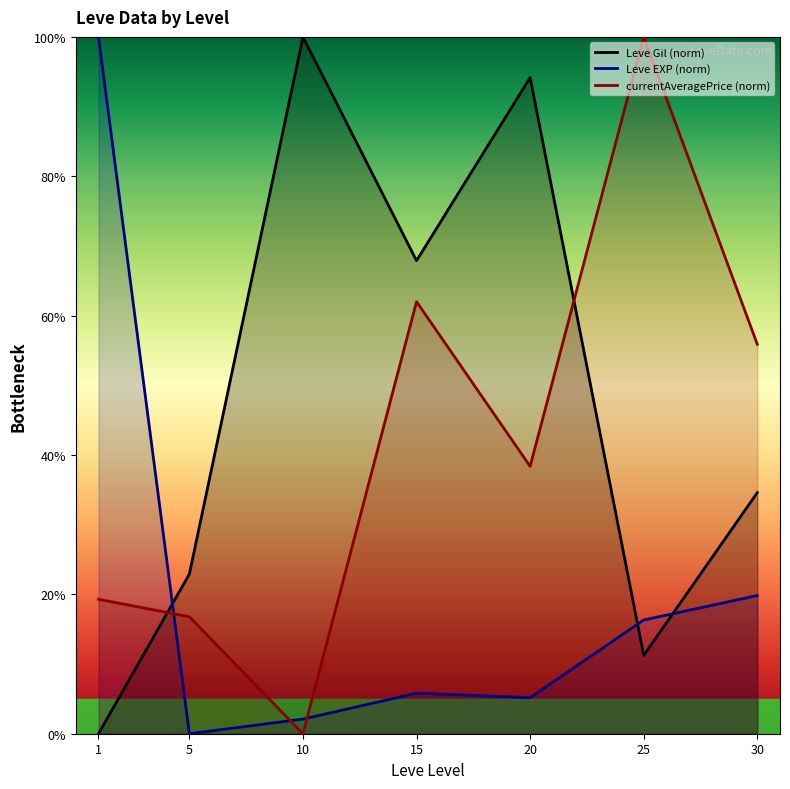

Which category has the lowest value in the Leve EXP (norm) series?

5